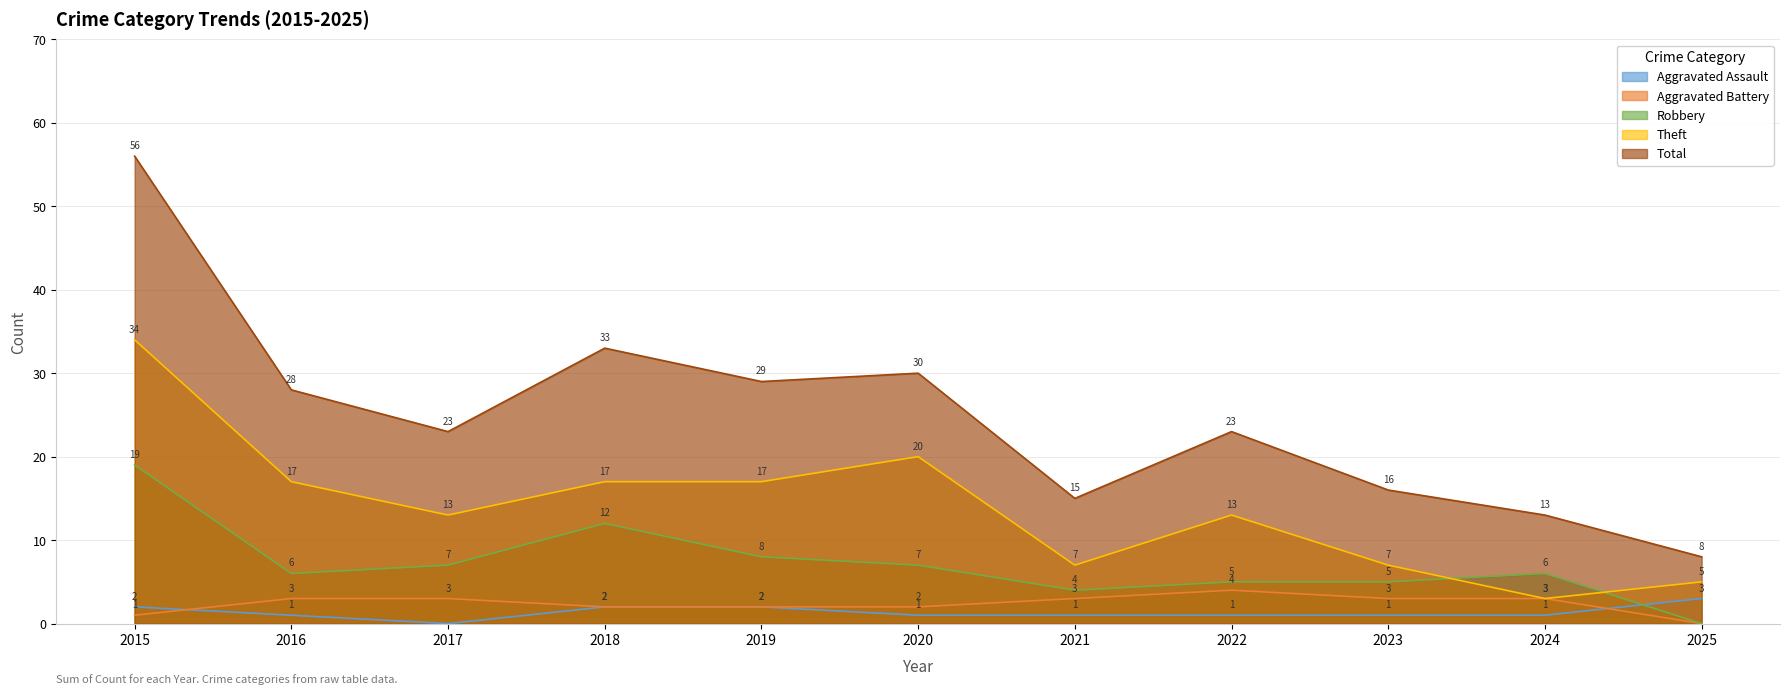

What is the total value across all series at 2025?

16